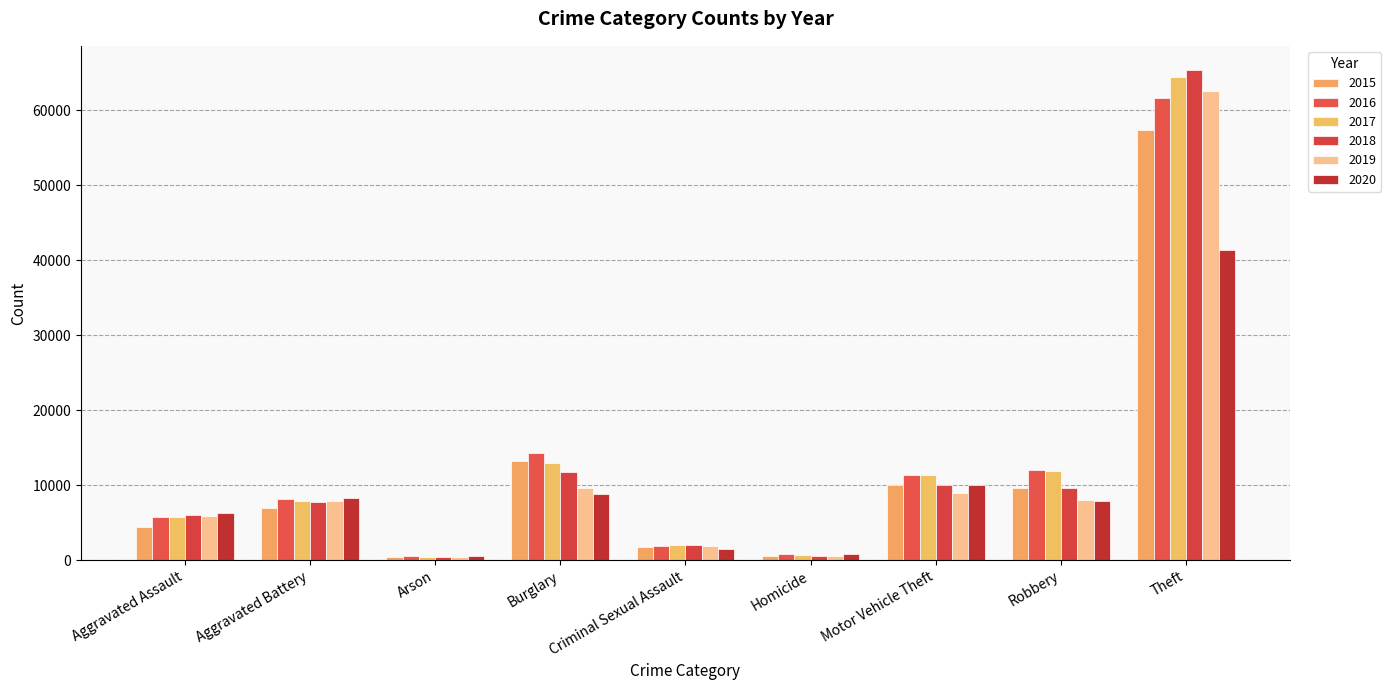

Count the number of data series in this chart.

6